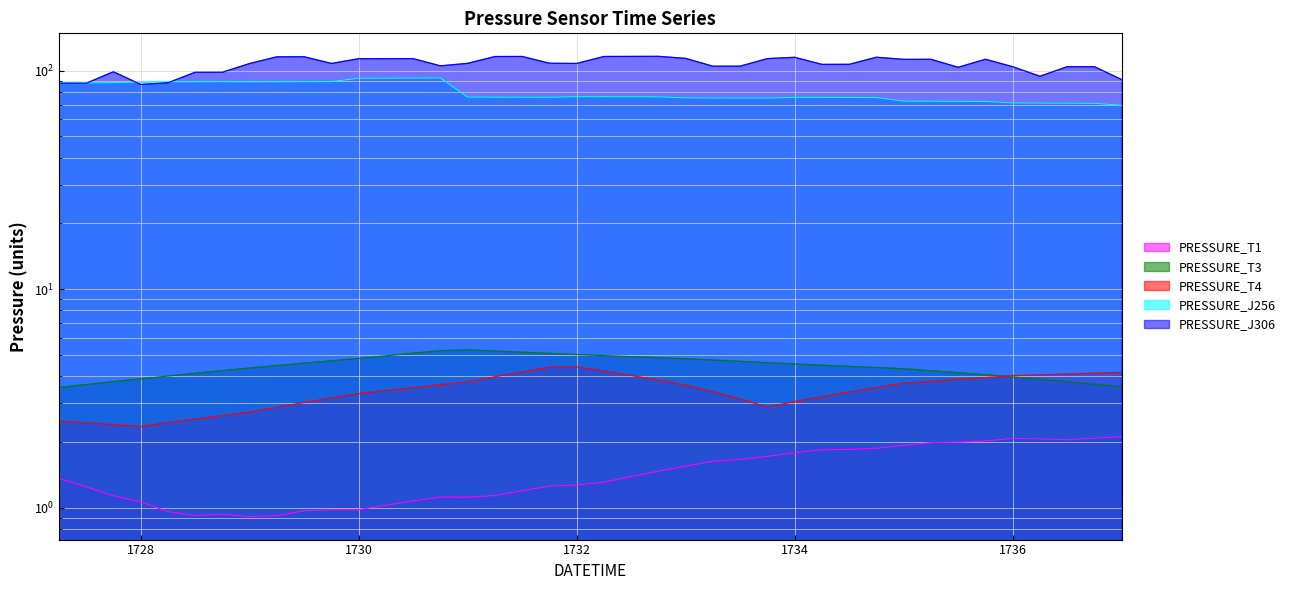

In PRESSURE_T3, how many points are higher than both neighbors (excluding endpoints)?

1